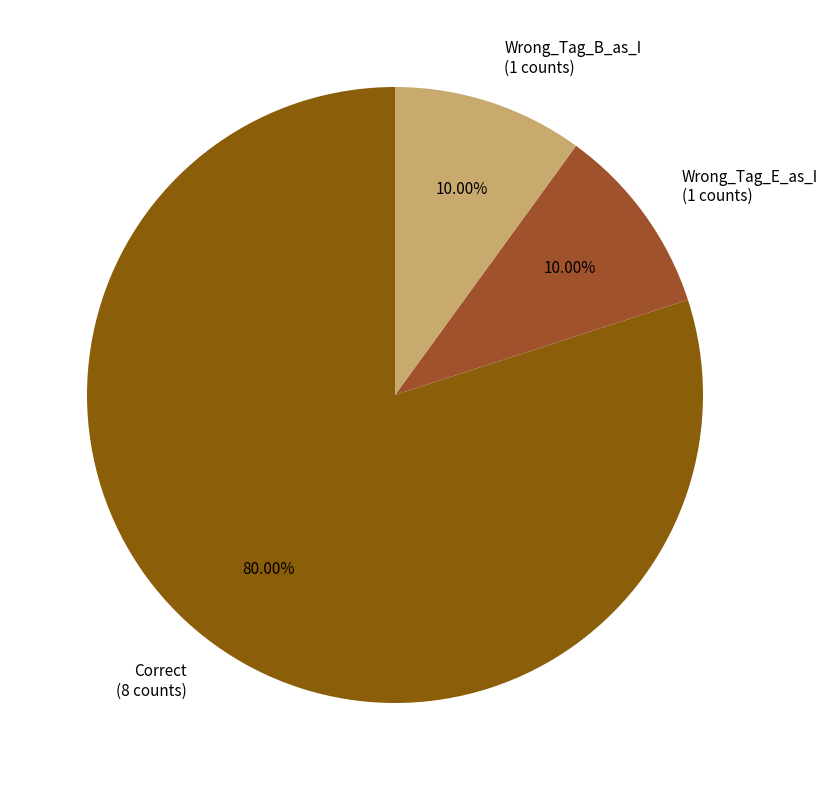

To the nearest percent, what is the difference between the largest and smallest slice percentages?

70%